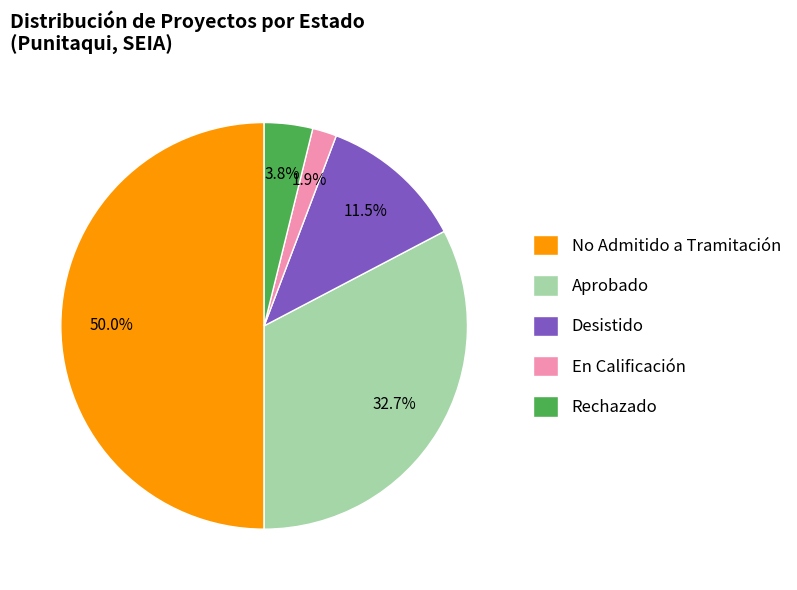

Which slice is the largest?

No Admitido a Tramitación